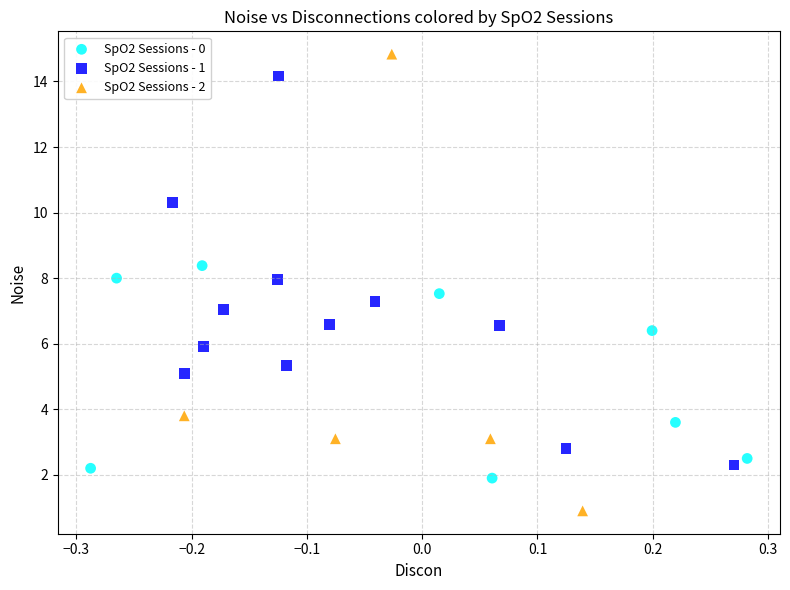

What are all the series names shown in the legend?

SpO2 Sessions - 0, SpO2 Sessions - 1, SpO2 Sessions - 2